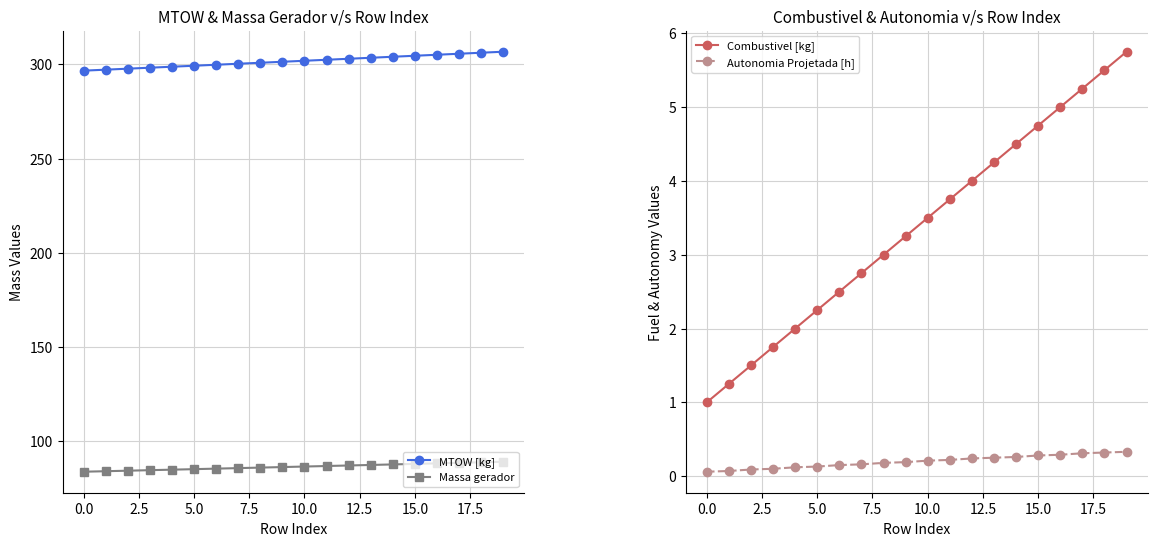

True or false: Autonomia Projetada [h] has a value of 0.3 at 18.

True